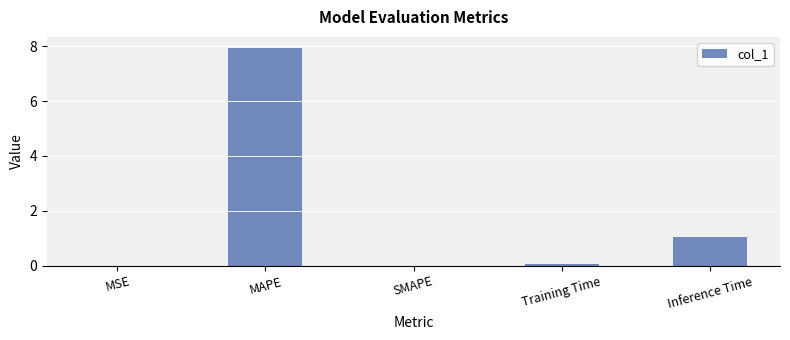

How many series are shown in this chart?

1